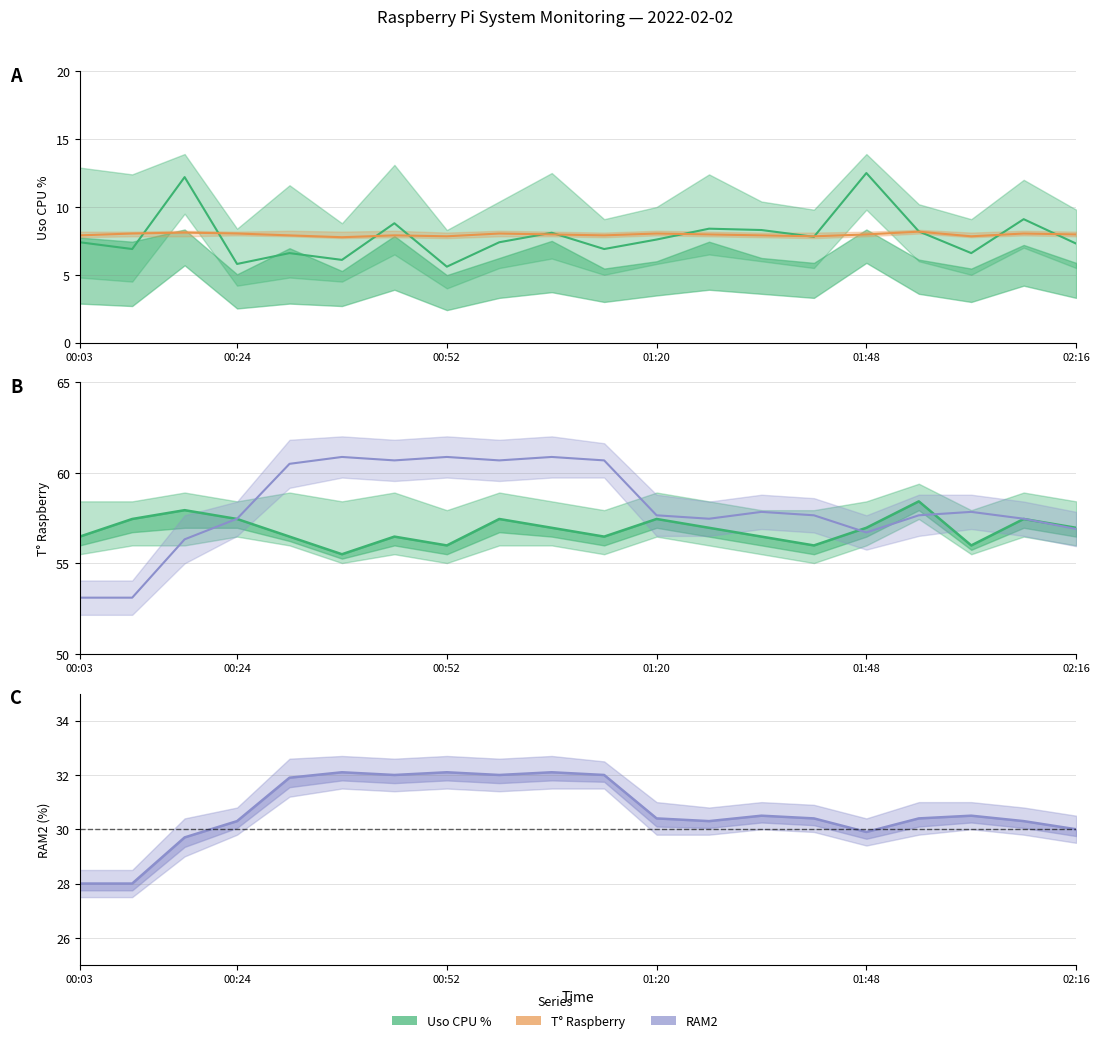

True or false: RAM2 and T° Raspberry cross at least once.

False